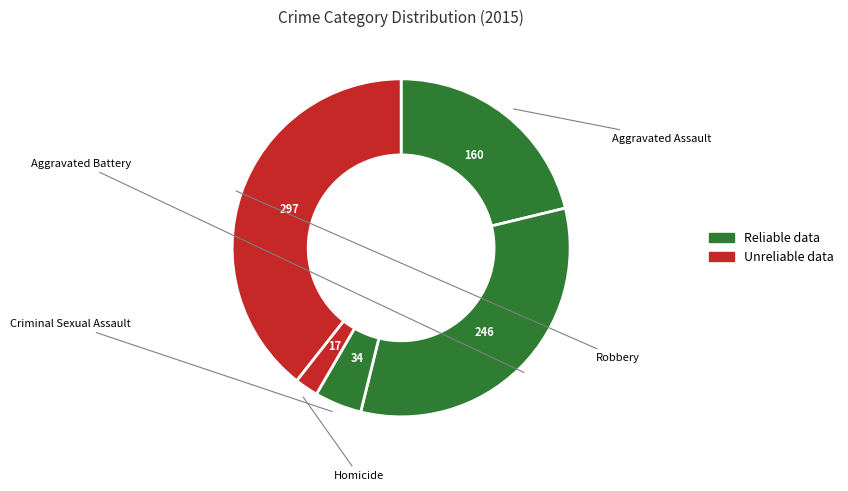

How many segments does this pie chart have?

5